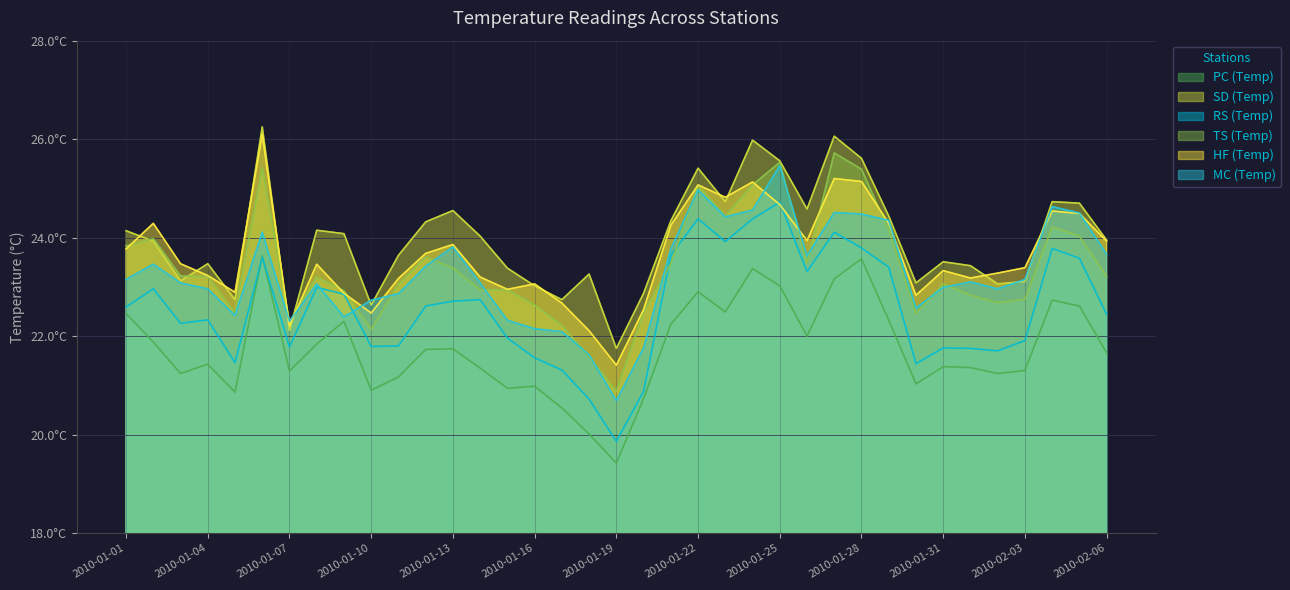

Is it true that HF (Temp) equals 11.3 at 2010-02-05?

False